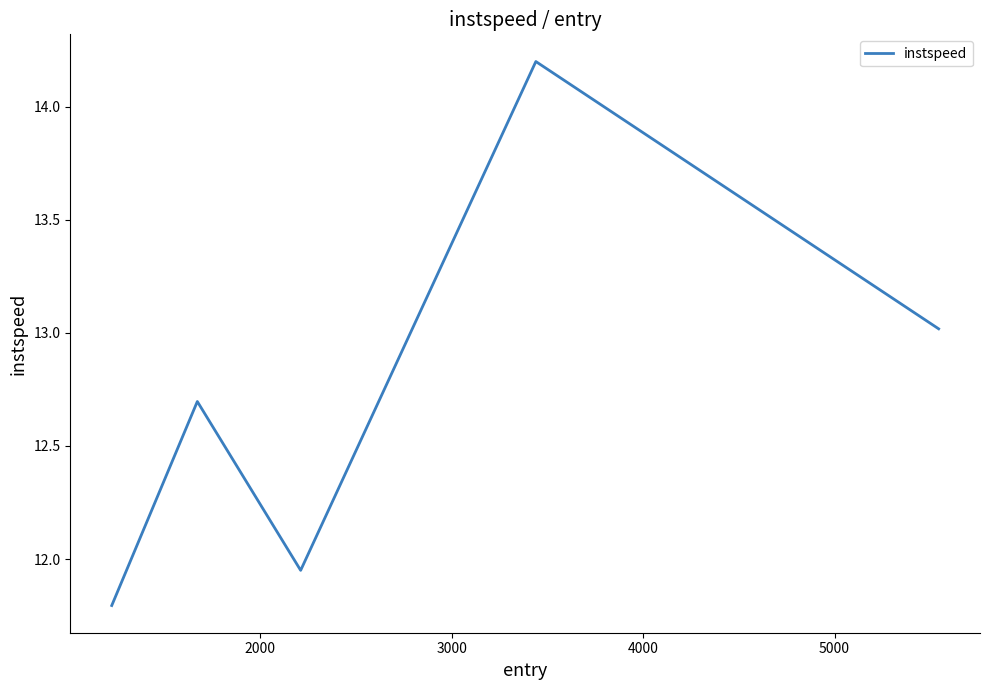

What is the maximum value shown in the chart?

14.2